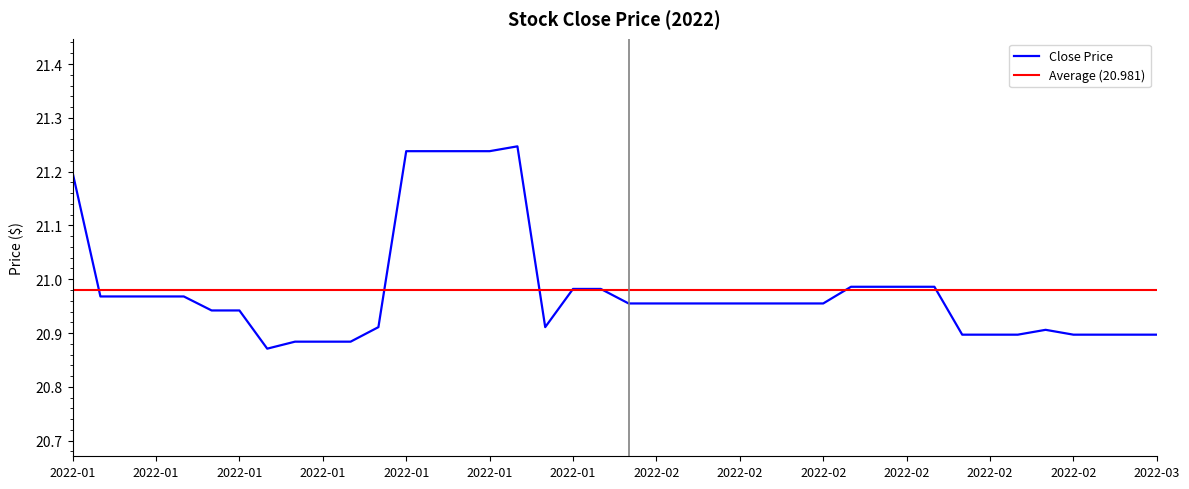

Rank the categories by value from lowest to highest.

2022-01-12, 2022-01-13, 2022-01-14, 2022-01-18, 2022-02-17, 2022-02-18, 2022-02-22, 2022-02-24, 2022-02-25, 2022-02-28, 2022-03-01, 2022-02-23, 2022-01-19, 2022-01-27, 2022-01-10, 2022-01-11, 2022-02-01, 2022-02-02, 2022-02-03, 2022-02-04, 2022-02-07, 2022-02-08, 2022-02-09, 2022-02-10, 2022-01-04, 2022-01-05, 2022-01-06, 2022-01-07, 2022-01-28, 2022-01-31, 2022-02-11, 2022-02-14, 2022-02-15, 2022-02-16, 2022-01-03, 2022-01-20, 2022-01-21, 2022-01-24, 2022-01-25, 2022-01-26